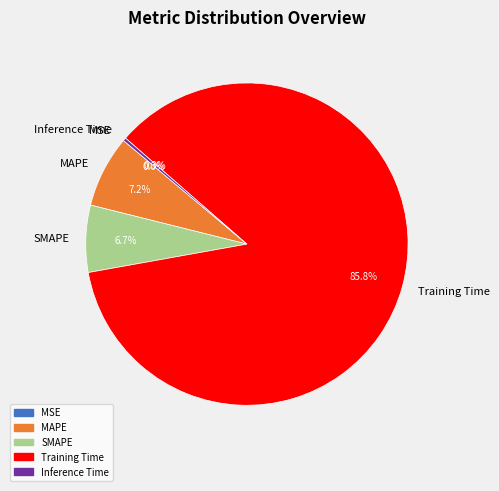

Which category accounts for the majority?

Training Time